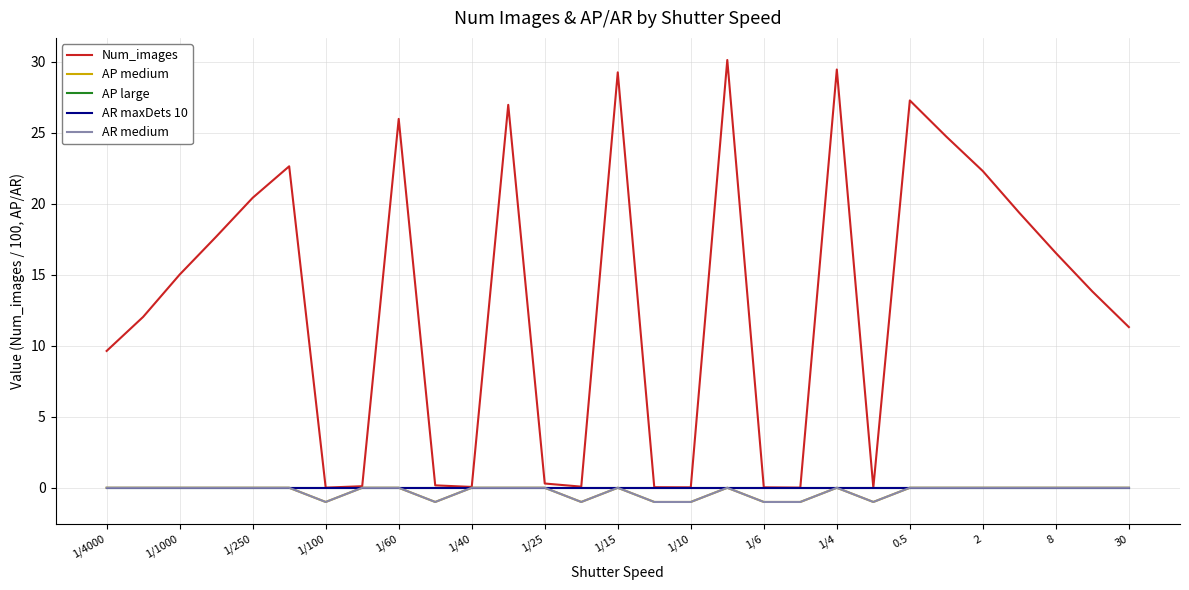

At which label is AR maxDets 10 closest to 0?

1/4000